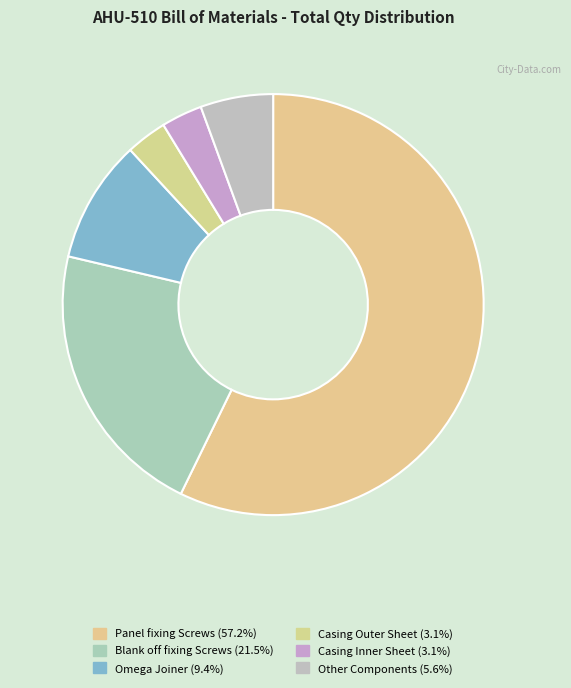

Does any single category account for the majority?

Yes